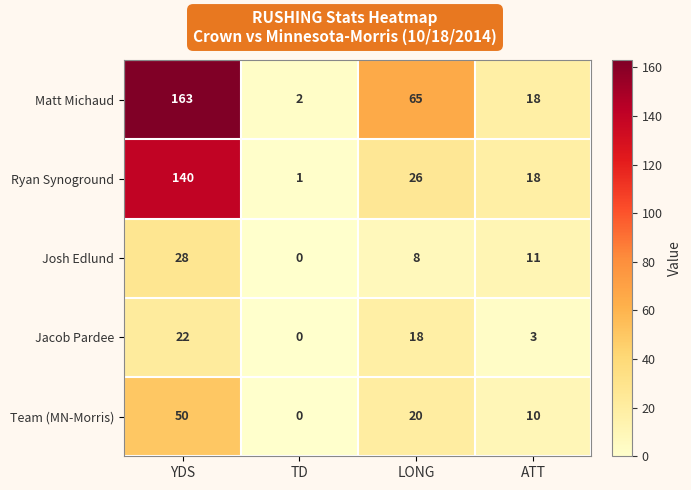

List the series in order of their peak value, lowest first.

Jacob Pardee, Josh Edlund, Team (MN-Morris), Ryan Synoground, Matt Michaud